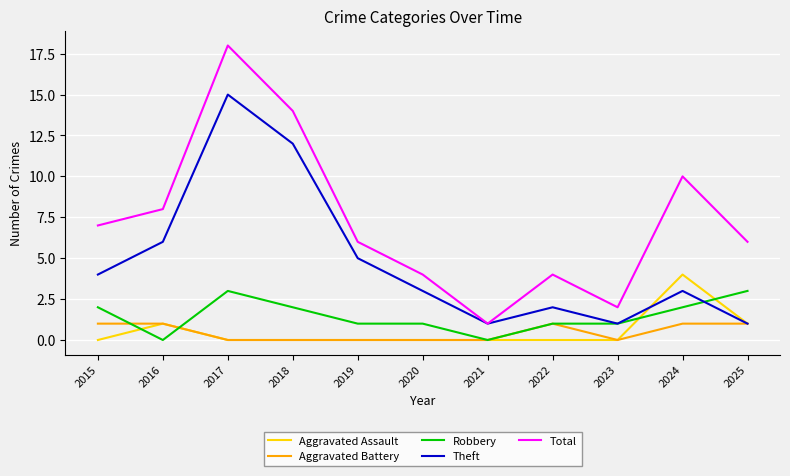

Rank the series by their maximum value, from highest to lowest.

Total, Theft, Aggravated Assault, Robbery, Aggravated Battery